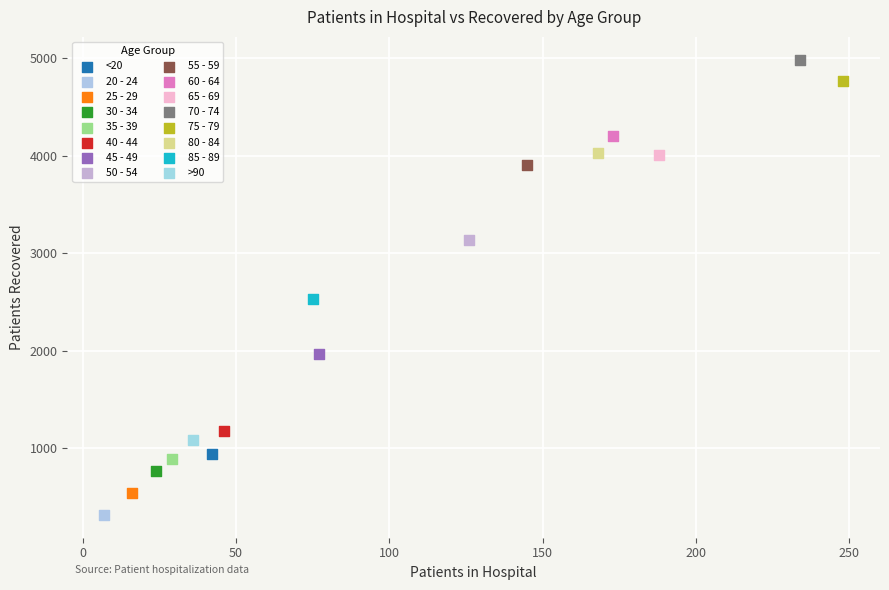

What are all the series names shown in the legend?

<20, 20 - 24, 25 - 29, 30 - 34, 35 - 39, 40 - 44, 45 - 49, 50 - 54, 55 - 59, 60 - 64, 65 - 69, 70 - 74, 75 - 79, 80 - 84, 85 - 89, >90